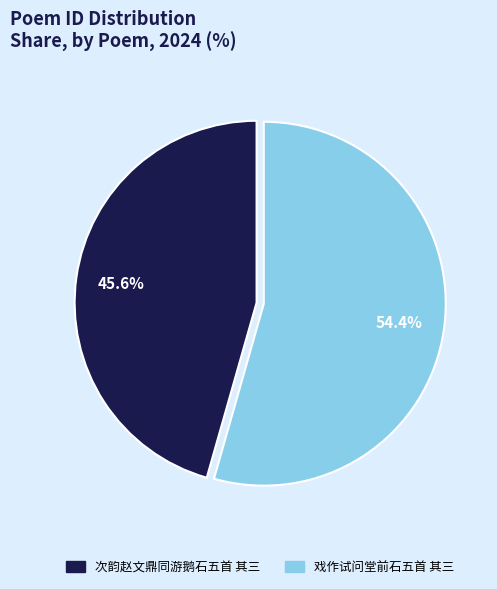

Between 戏作试问堂前石五首 其三 and 次韵赵文鼎同游鹅石五首 其三, which is larger?

戏作试问堂前石五首 其三